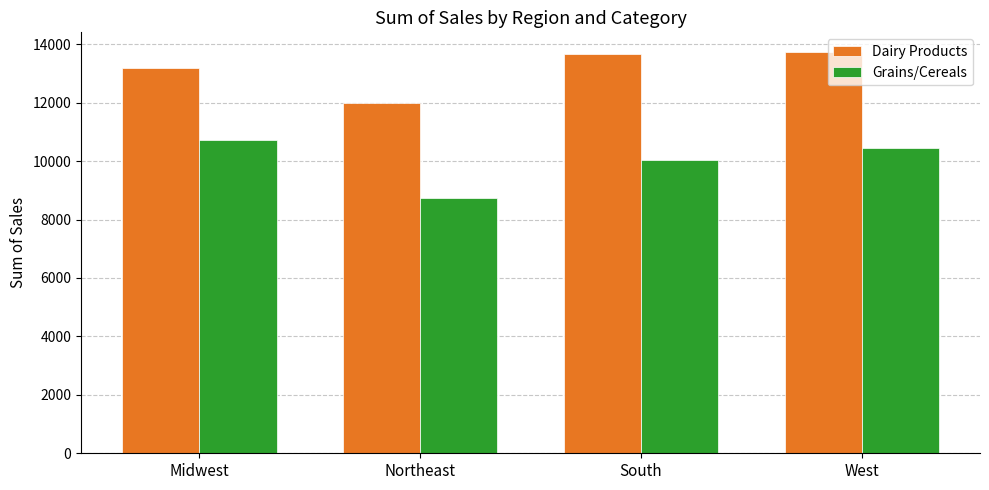

What position from the right is Northeast?

3